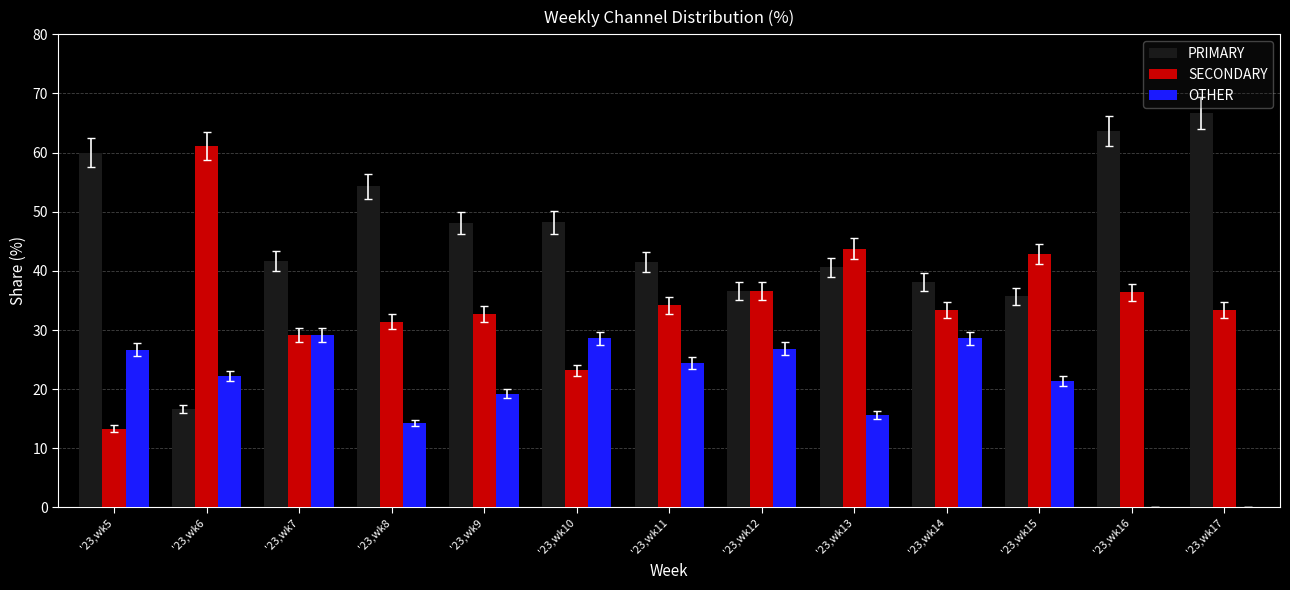

Between '23,wk5 and '23,wk11, which series saw the biggest shift?

SECONDARY